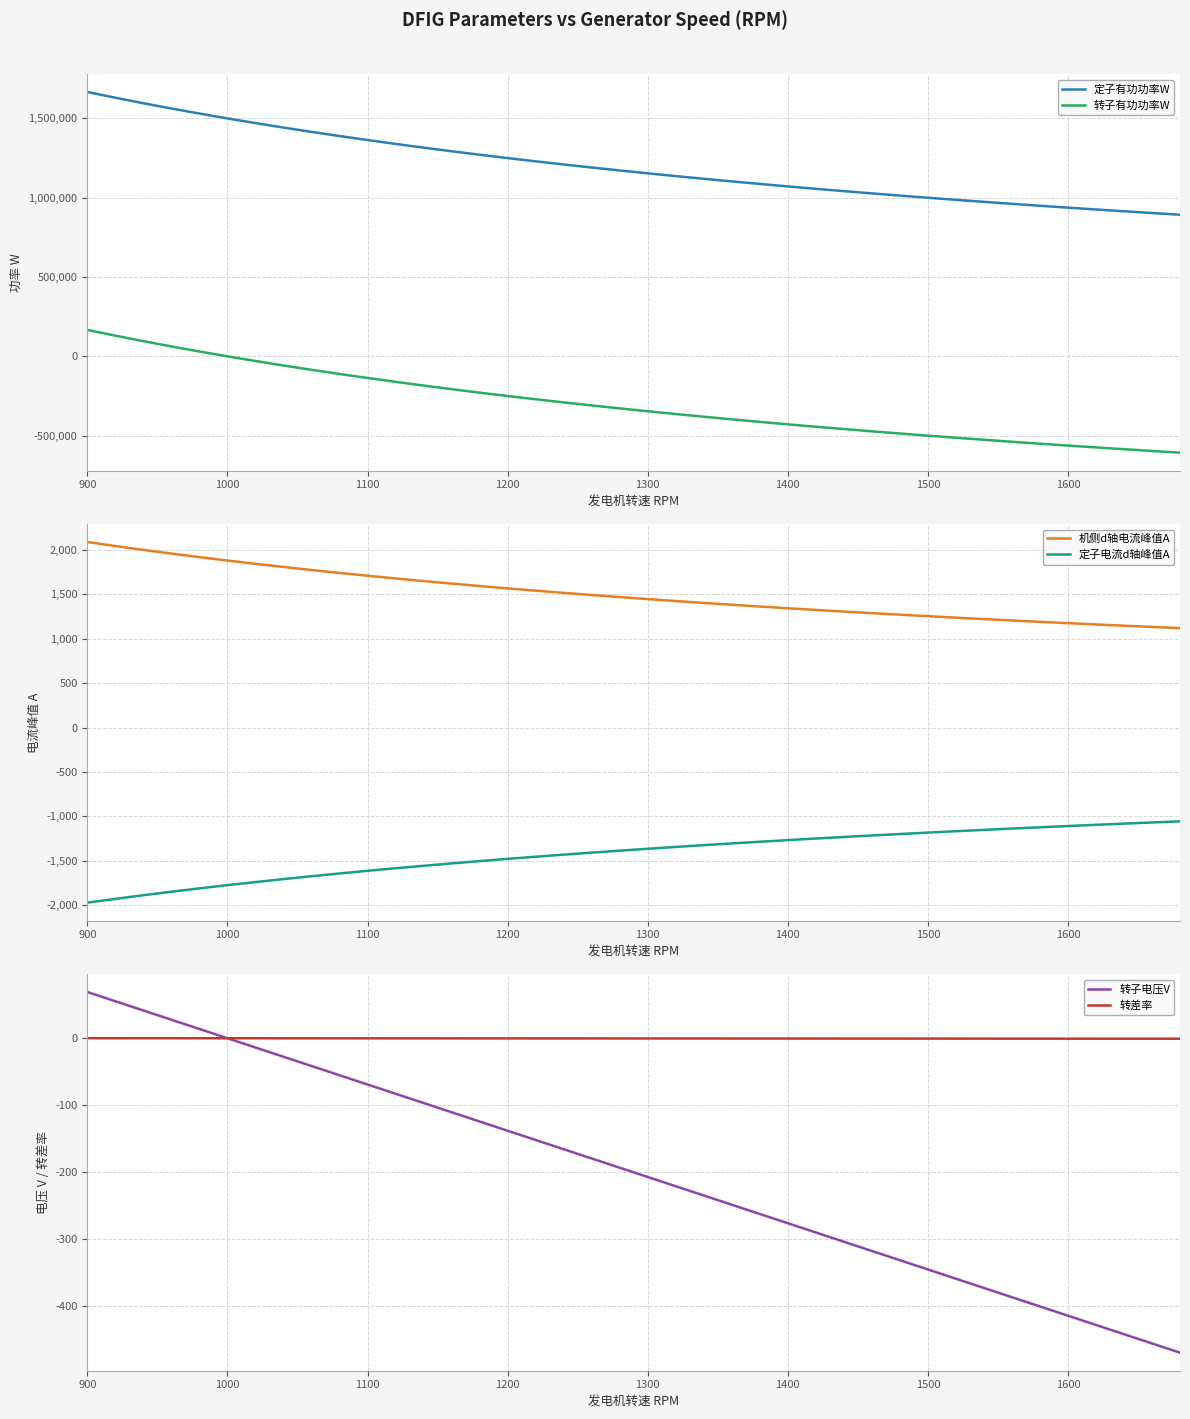

What is the difference between the 定子电流d轴峰值A values at 1000 and 1200?

295.9